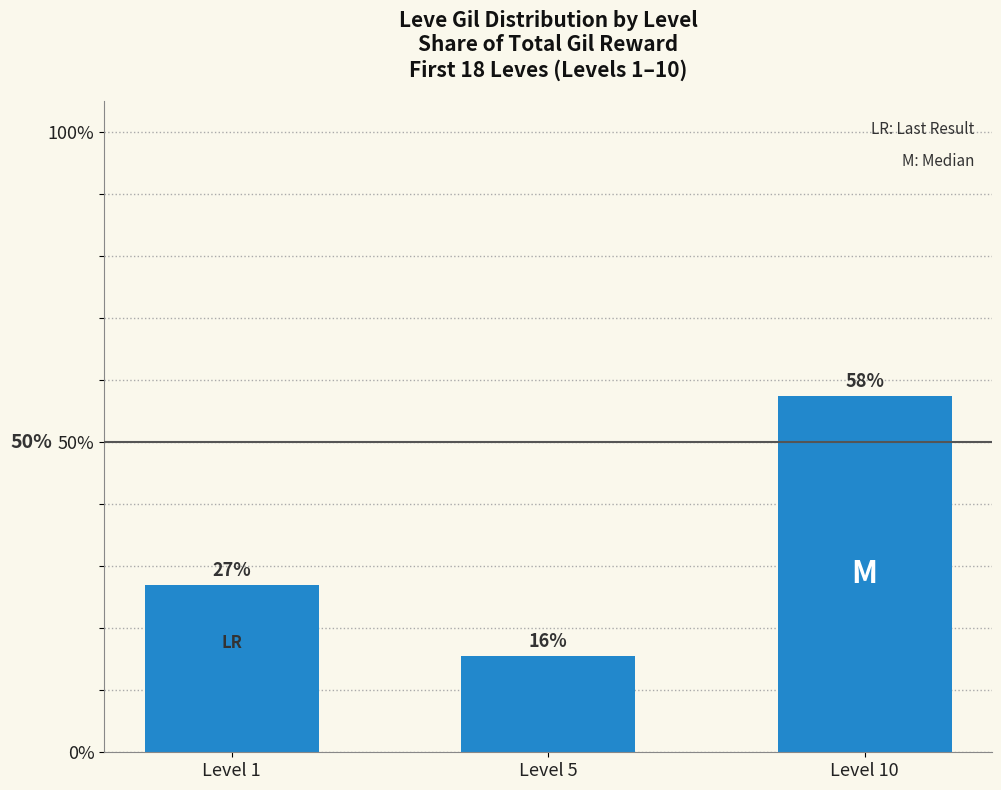

List the labels in order of value, largest first.

Level 10, Level 1, Level 5